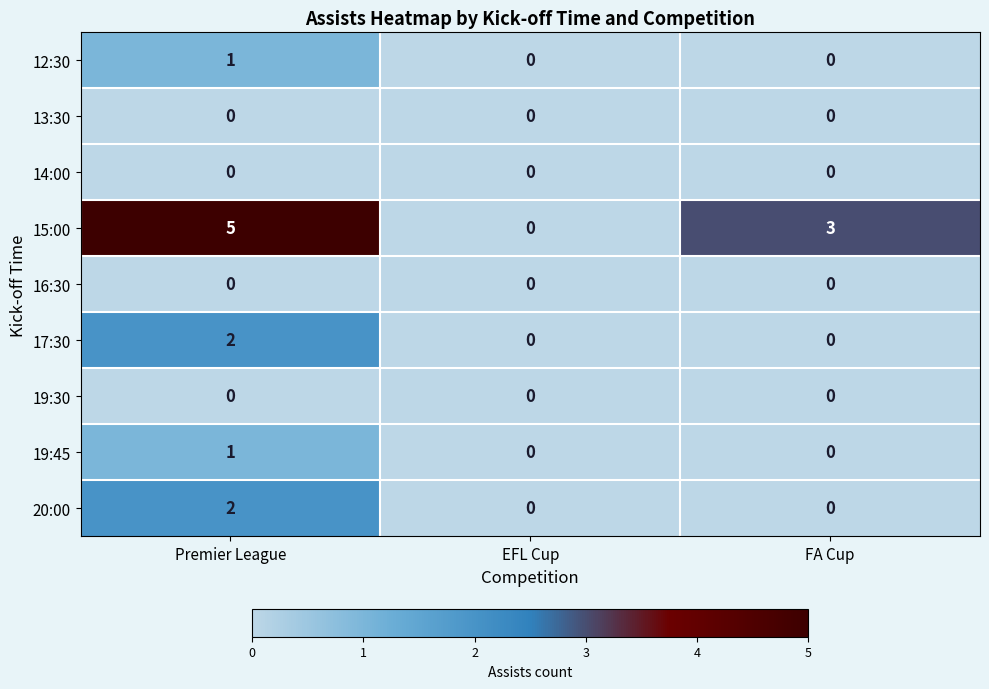

Which series has the largest total across all categories?

15:00